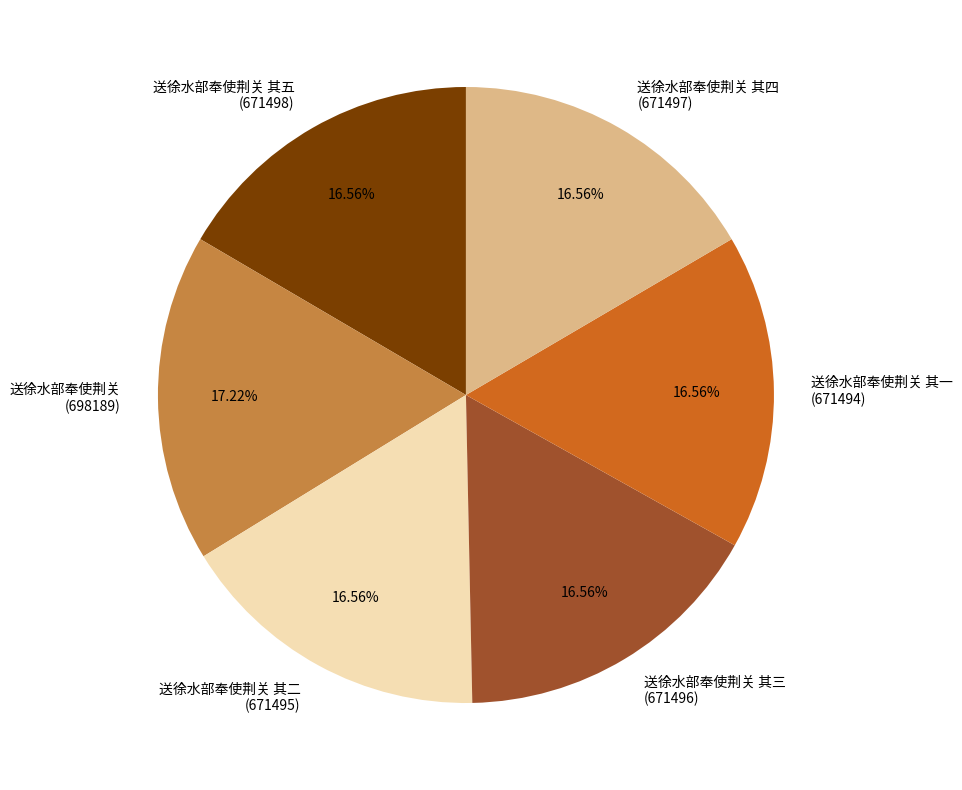

Which category has the biggest portion of the pie?

送徐水部奉使荆关